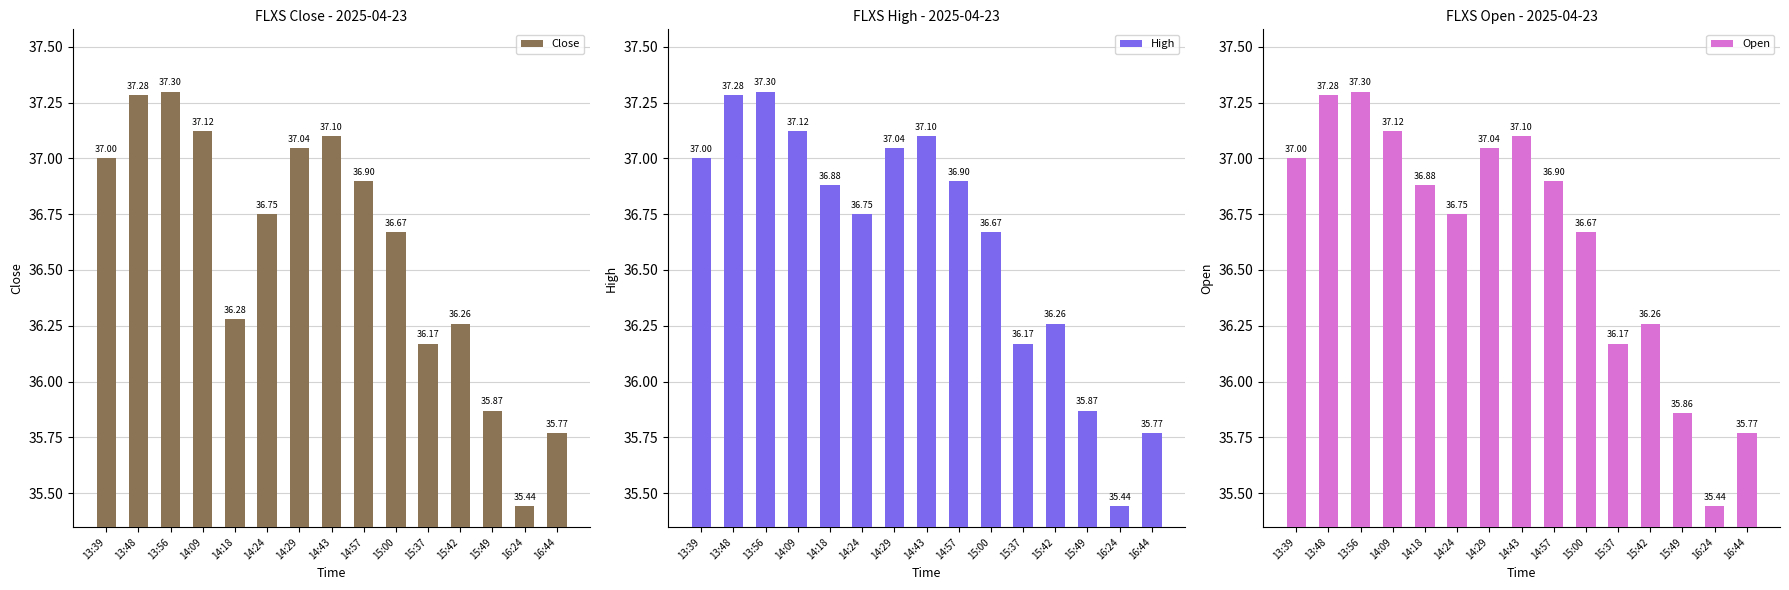

How many values in the High series exceed 36?

12